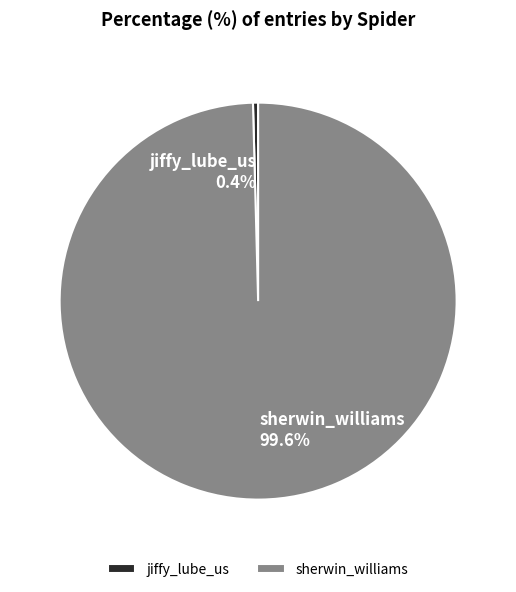

To the nearest percent, what is the difference between the jiffy_lube_us and sherwin_williams slice percentages?

99%